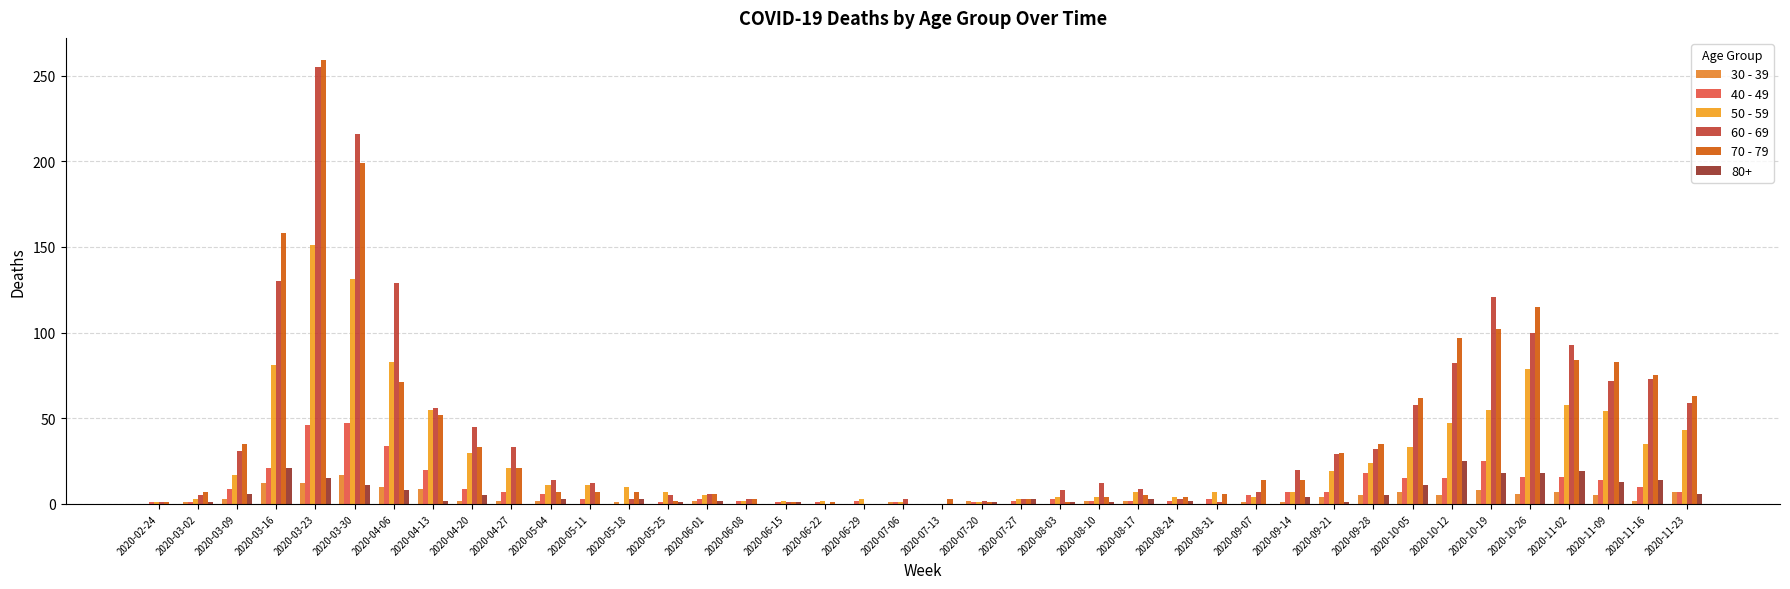

Count the number of data series in this chart.

6